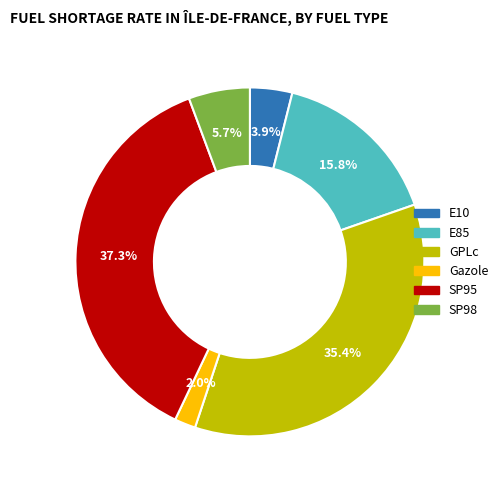

Approximately how many times larger is the value at SP95 compared to GPLc?

1.1